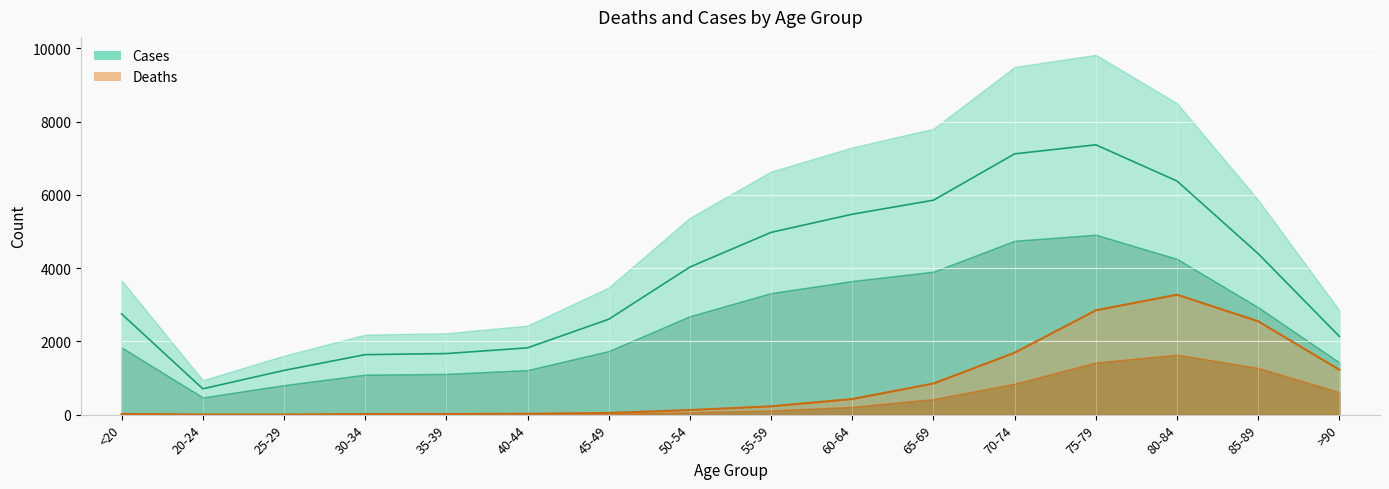

At which label is Cases closest to 4034?

50-54